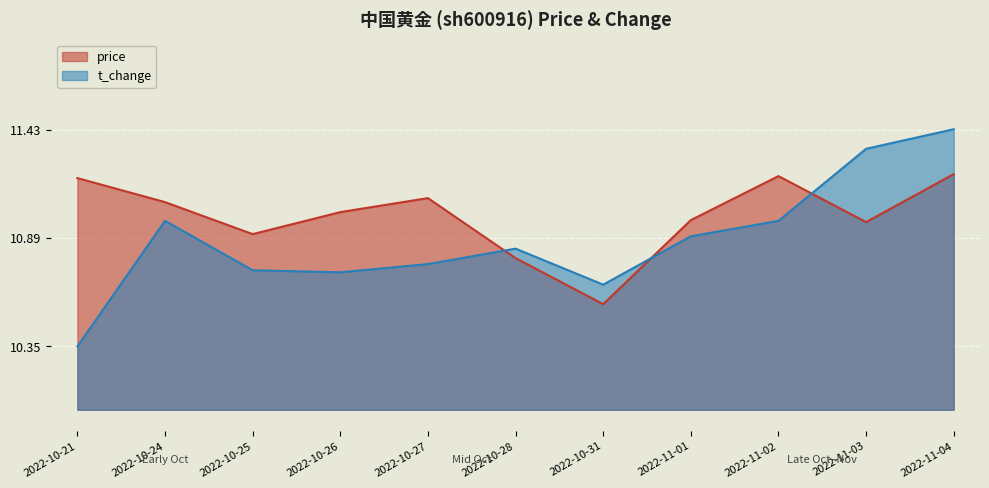

What is the highest value of the t_change series?

11.4